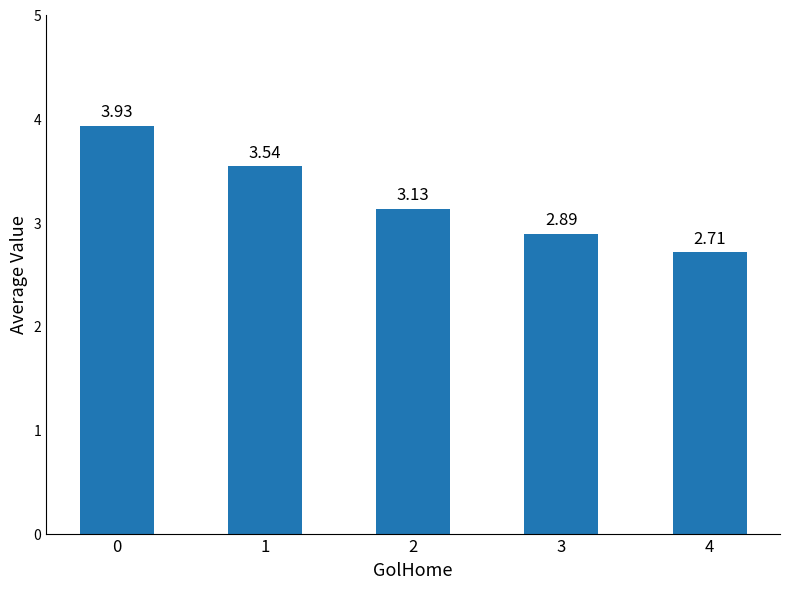

What is the ratio of the value at 4 to the value at 2?

0.9